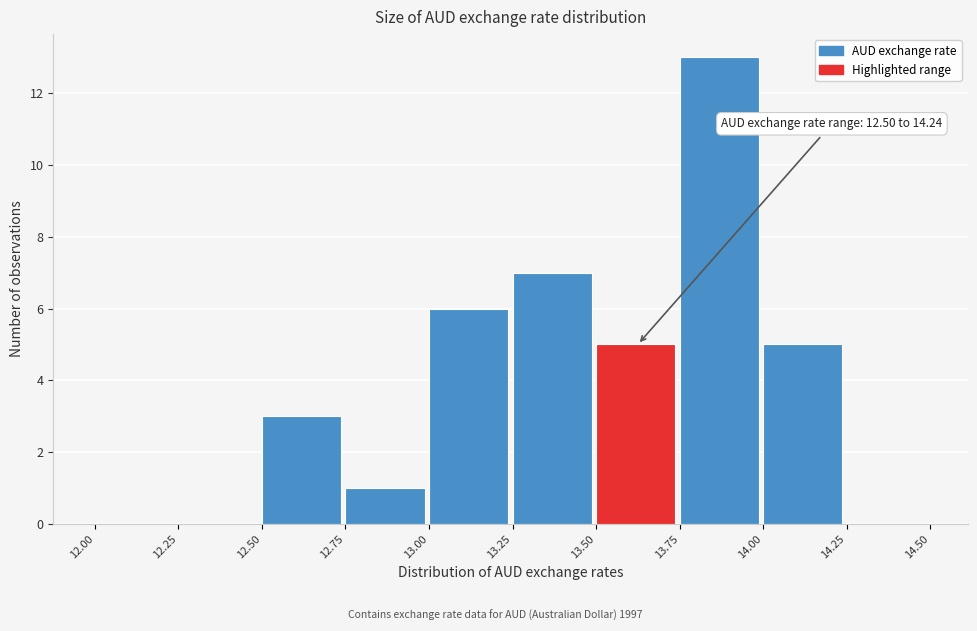

Which range on the x-axis has the tallest bar?

13.75 to 14.00